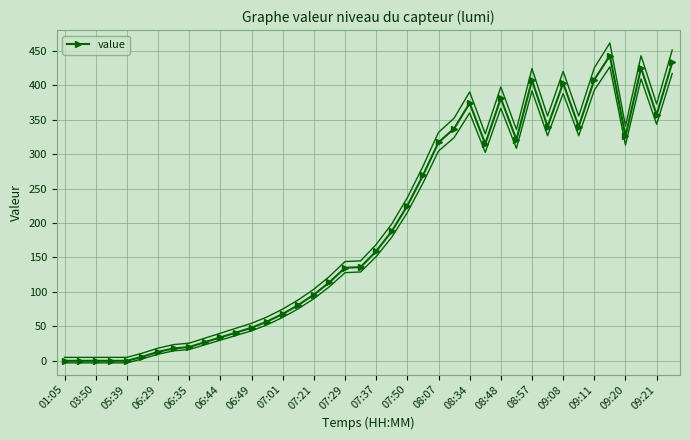

True or false: value has more than 1 interior local peaks.

True